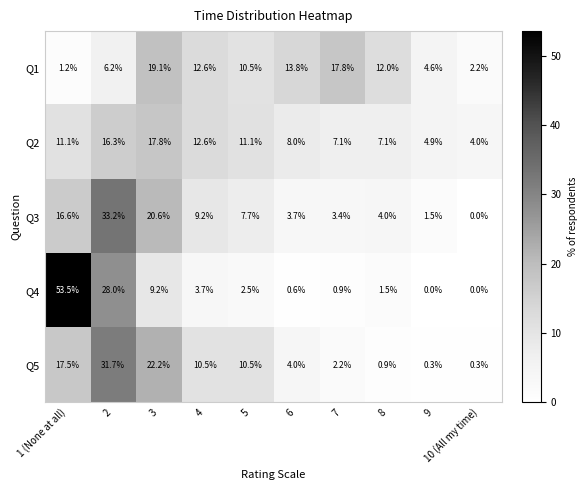

At which category is the sum across all series the highest?

2